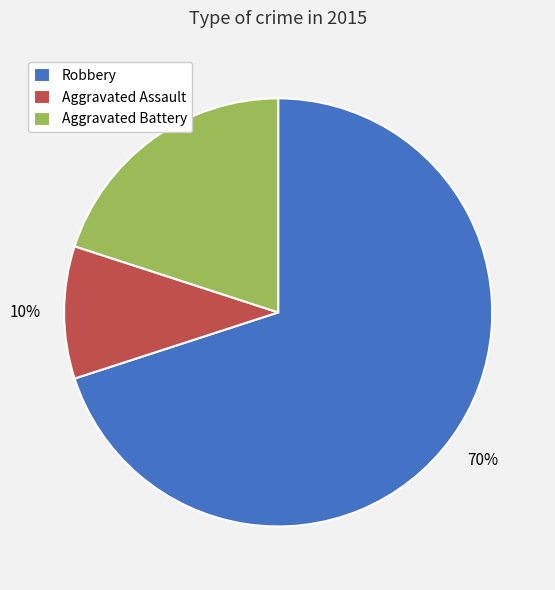

What percentage is the Aggravated Assault slice, to the nearest percent?

10%